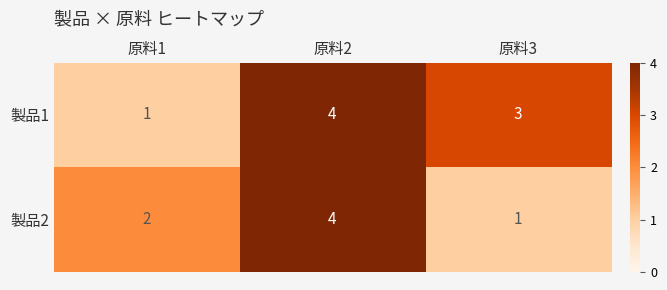

Which series has the largest total across all categories?

製品1